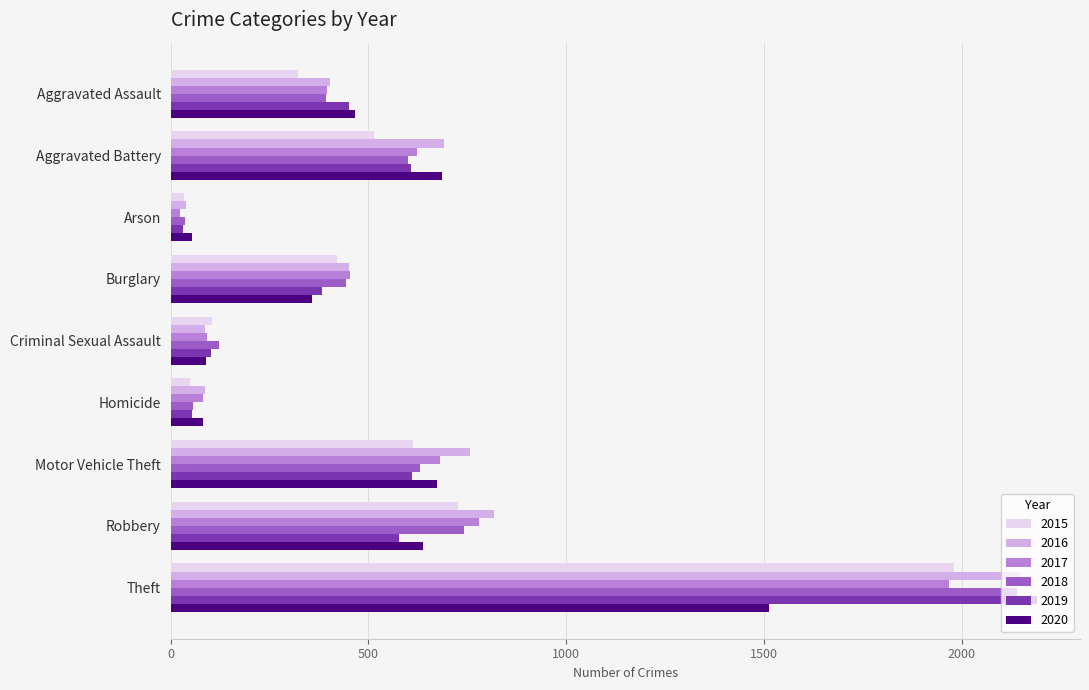

What is the difference between the highest and lowest values at Criminal Sexual Assault?

36